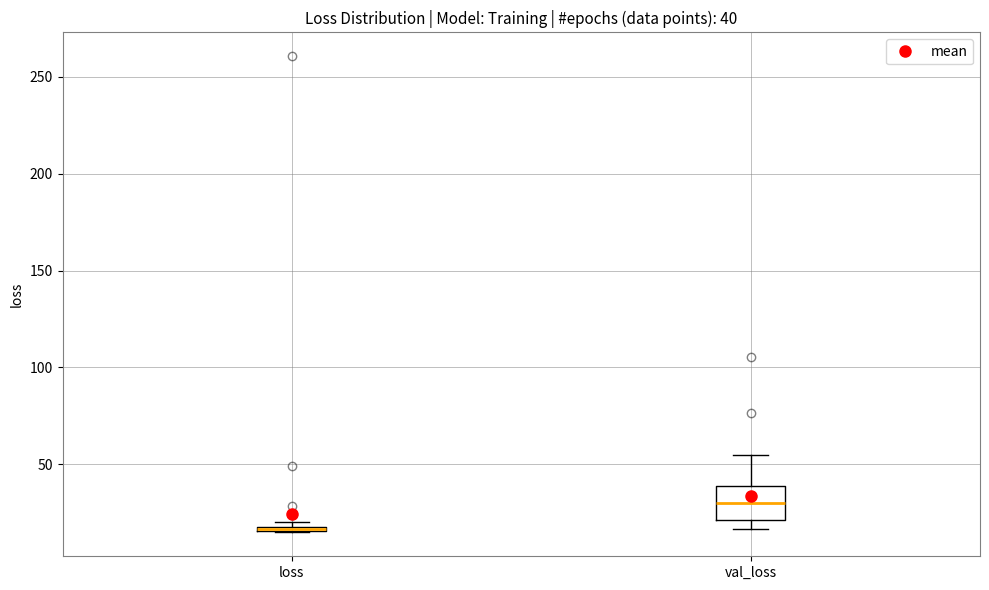

Which box is the tallest, from its lower edge to its upper edge?

val_loss